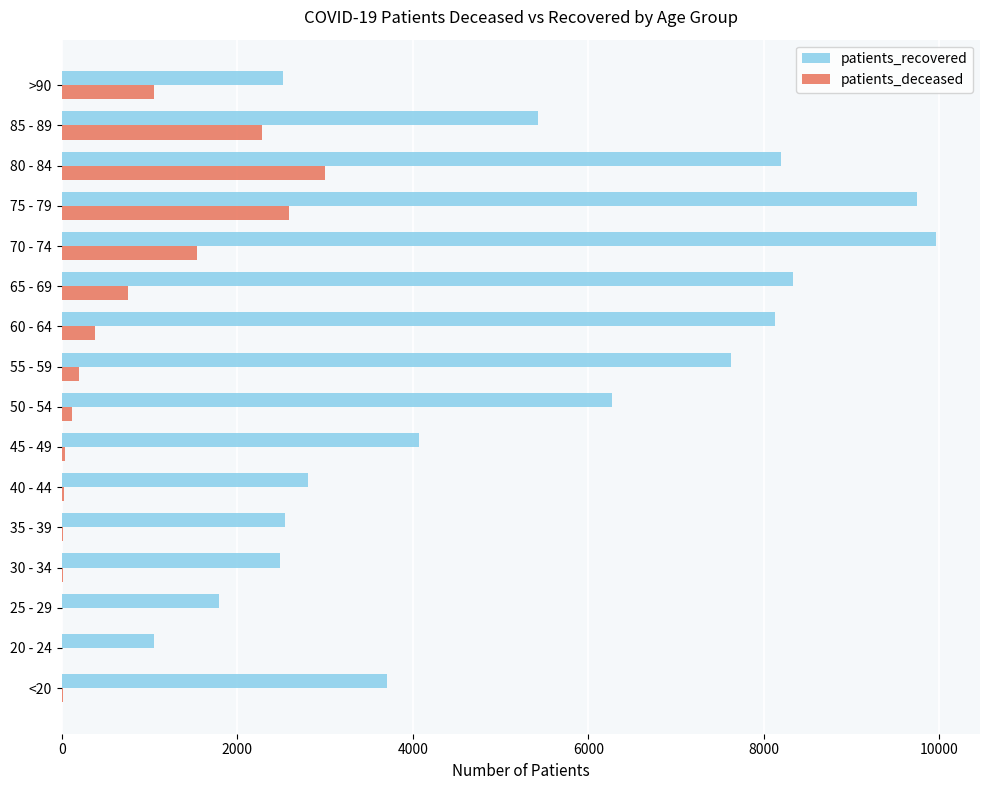

What is the highest value of the patients_recovered series?

9965